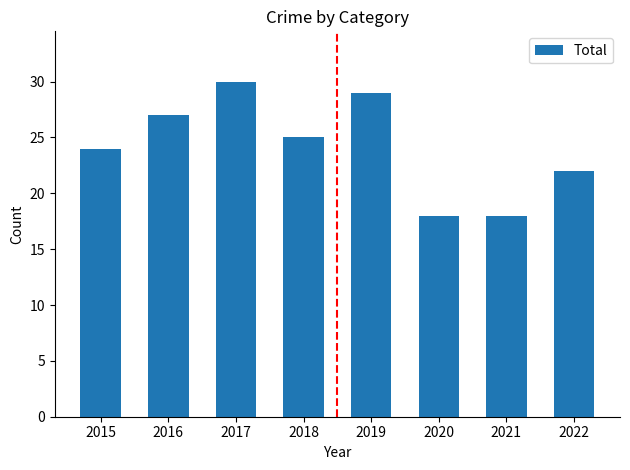

What is the difference between the maximum and minimum values?

12